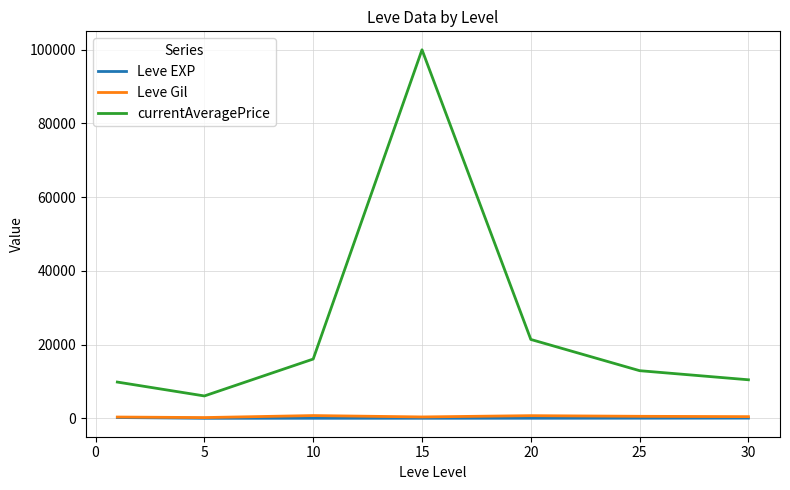

Which series has the largest range (max minus min)?

currentAveragePrice